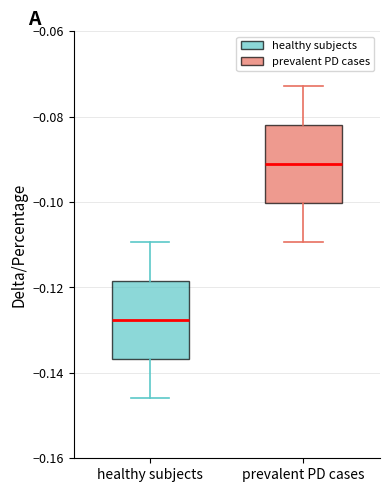

Where is the lower edge of the box for healthy subjects on the y-axis? The values are not printed on the chart, so give them approximately, as read against the axis.

-0.136